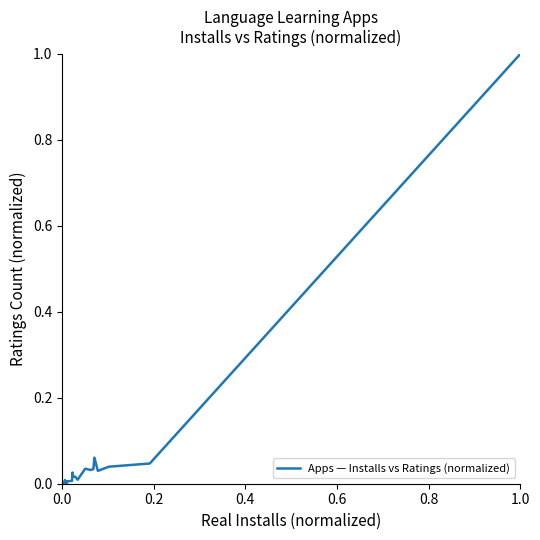

What is the maximum value shown in the chart?

1.0